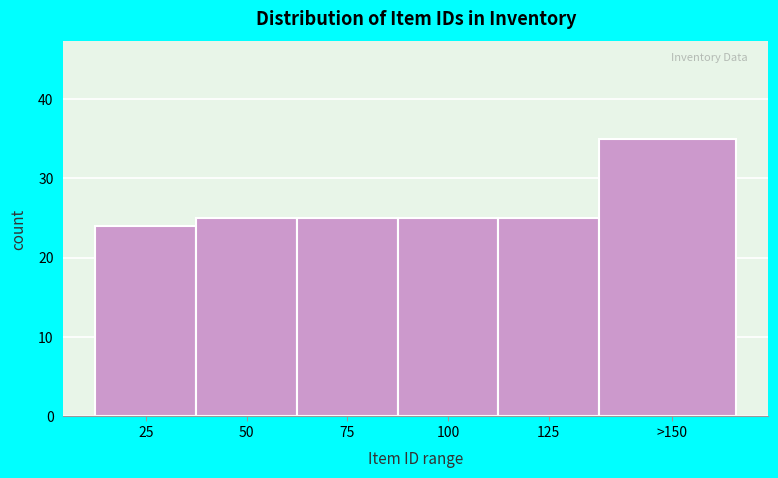

Reading left to right, list all the values displayed in this chart.

25=24	50=25	75=25	100=25	125=25	>150=35